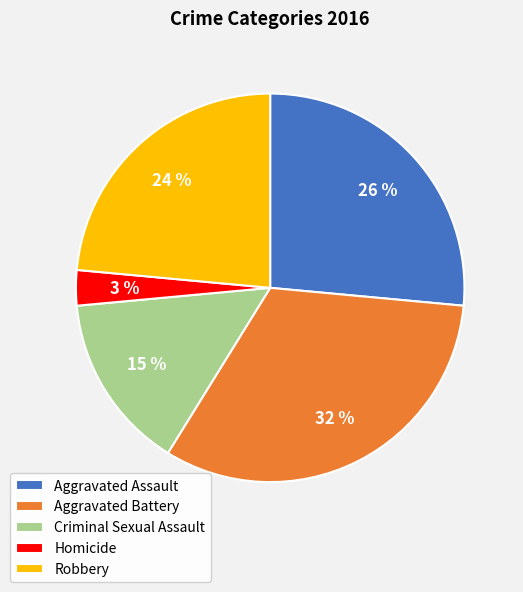

What is the largest slice in the pie chart?

Aggravated Battery